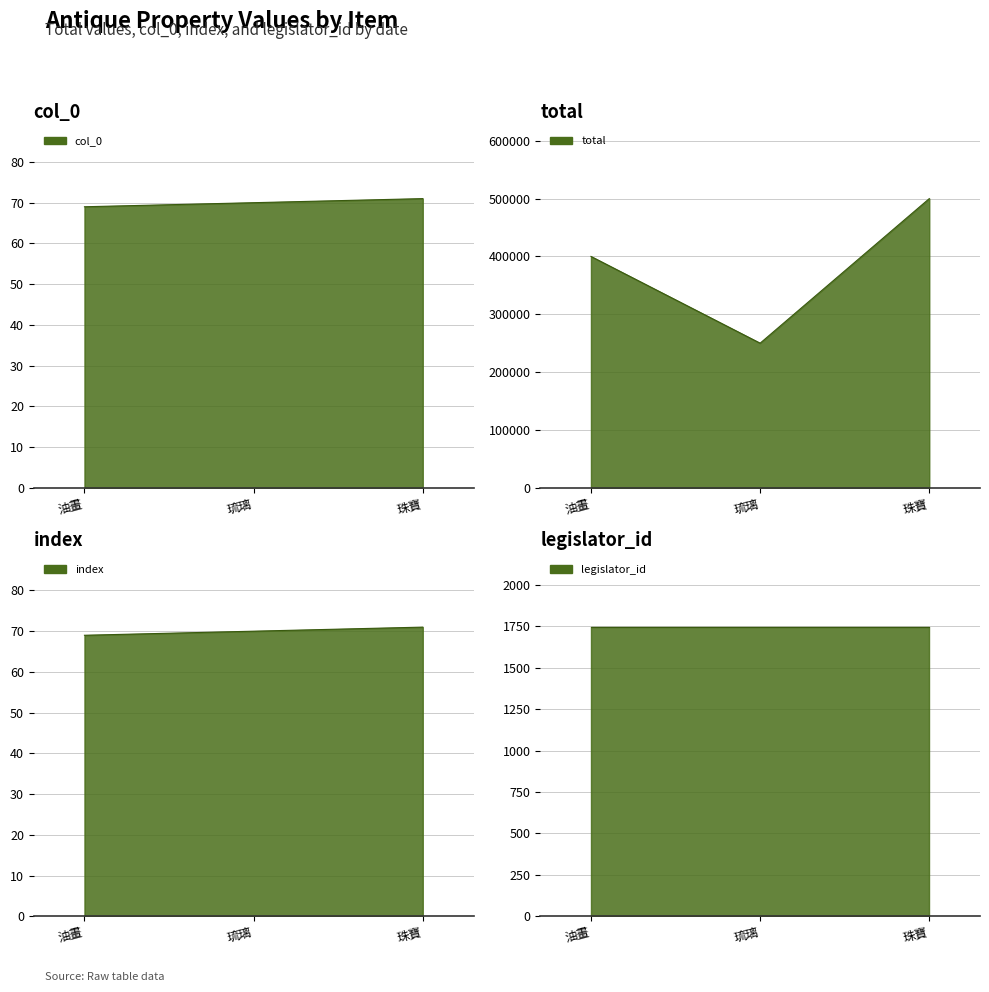

The value of col_0 at 琉璃 is 70. True or false?

True